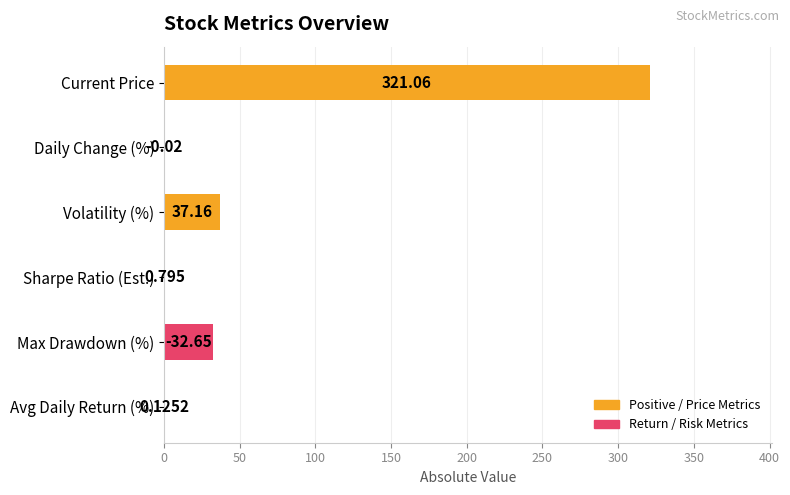

Which label corresponds to the largest value in the chart?

Current Price